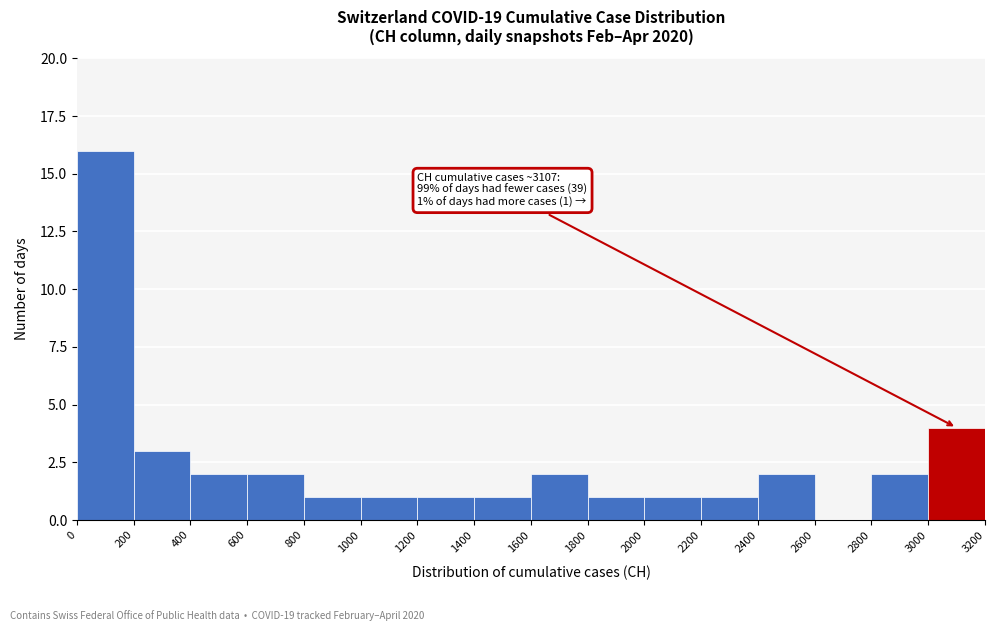

Over which range of the x-axis is the bar tallest?

0 to 200